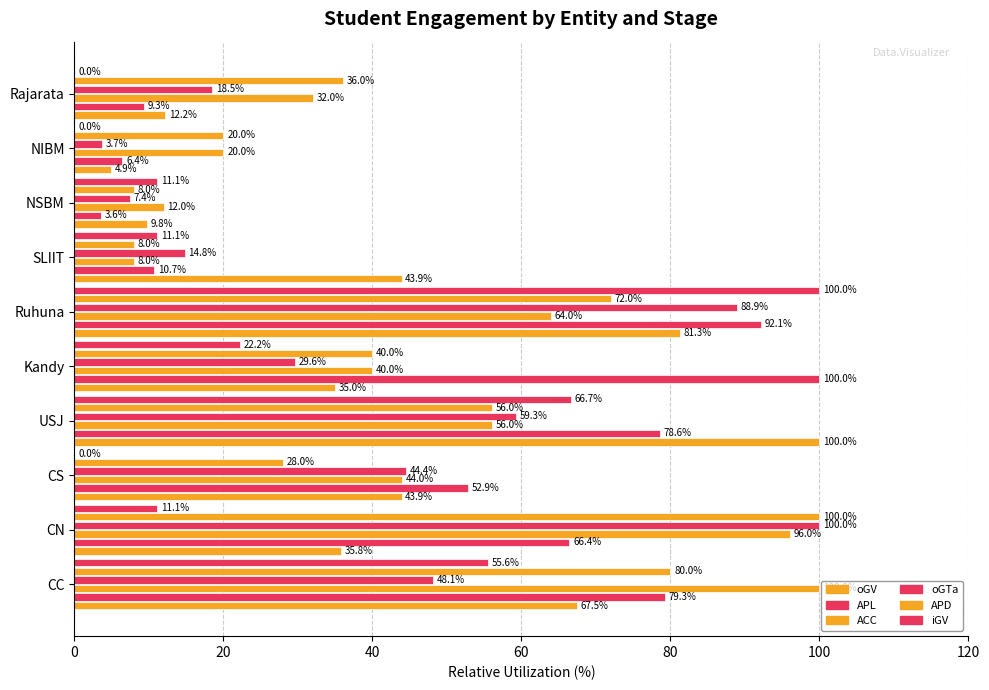

What is the value of the APD bar at the 5th from the left?

40.0